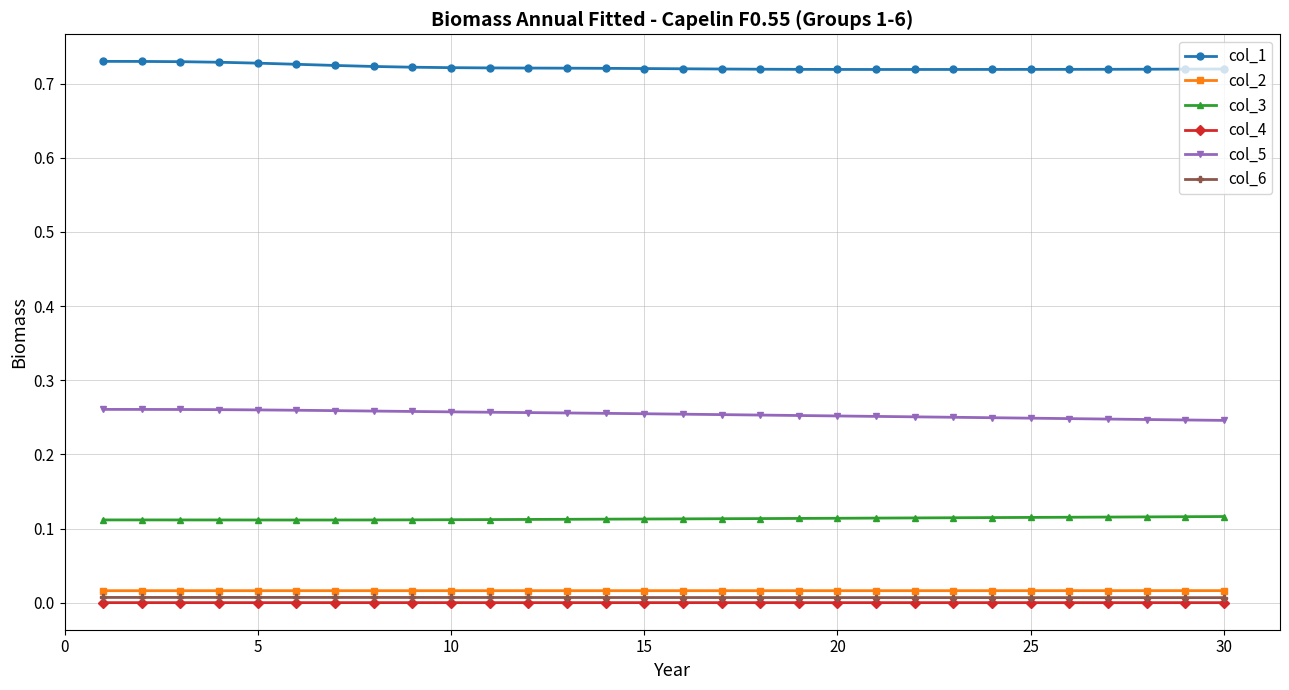

True or false: col_1 and col_4 intersect in this chart.

False